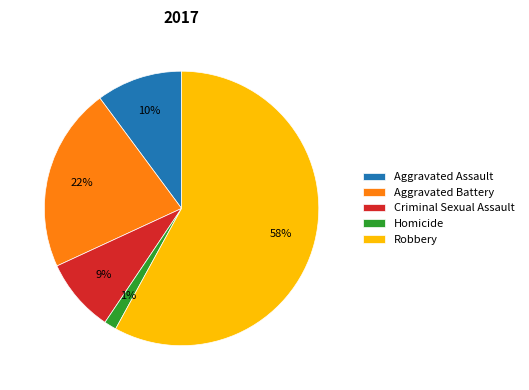

Count the number of slices in the pie.

5